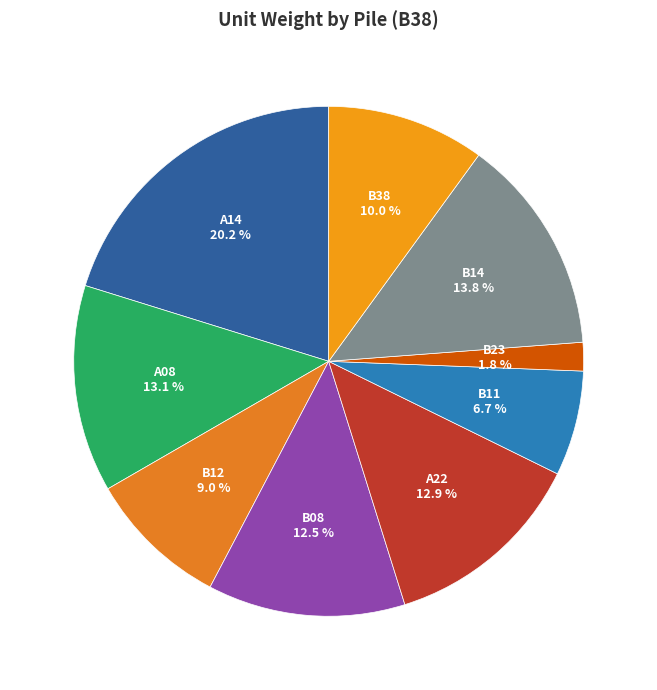

Count the number of slices in the pie.

9